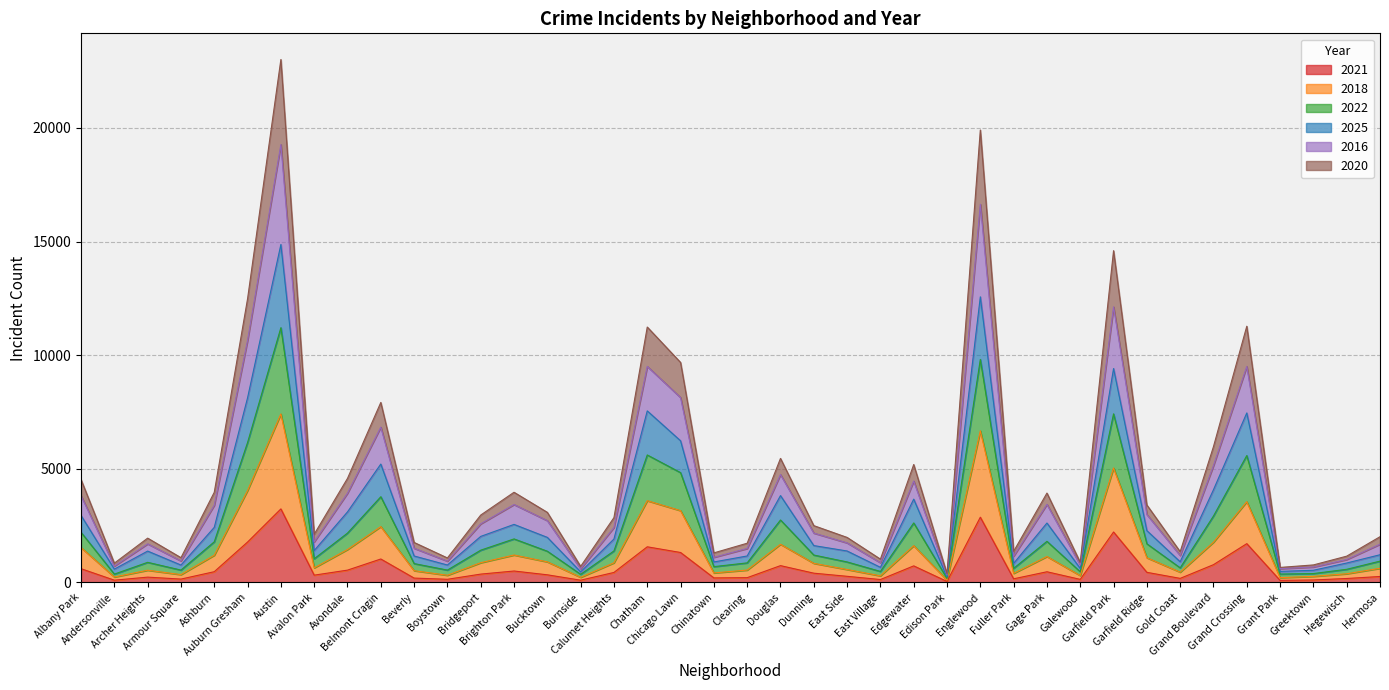

How many lines are shown in the chart?

6